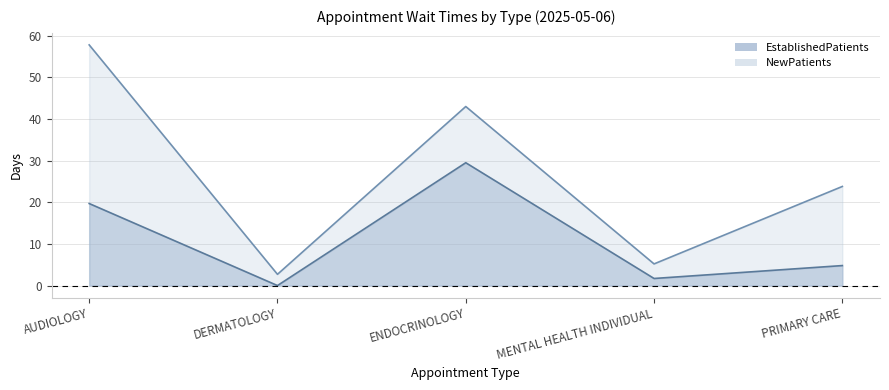

Reading left to right, extract all data points from this chart.

EstablishedPatients: 19.7	0.0	29.5	1.7	4.8
NewPatients: 57.8	2.7	43.0	5.2	23.8